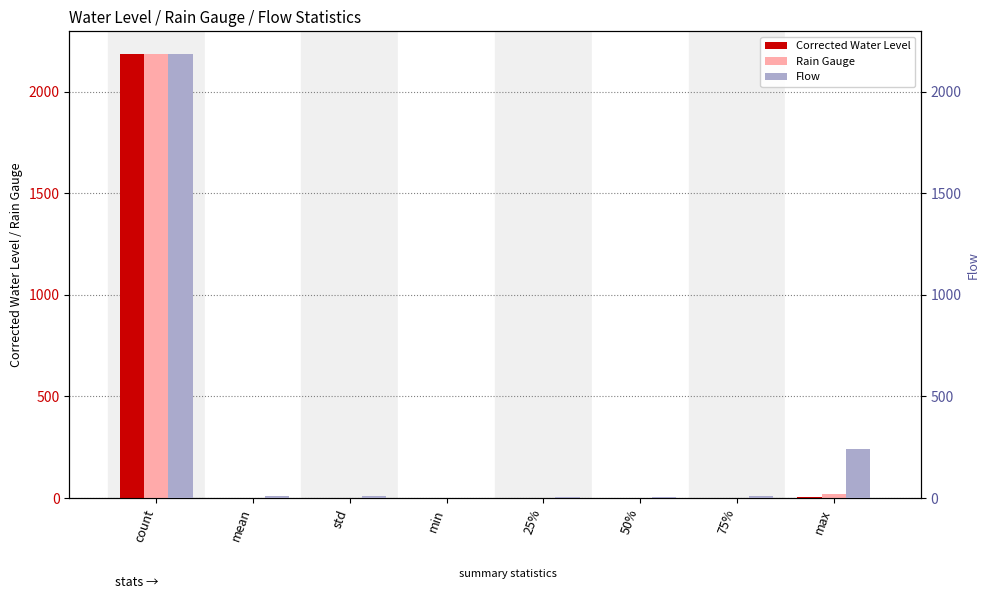

List the labels in order of Corrected Water Level value, largest first.

count, max, 75%, mean, 50%, 25%, min, std